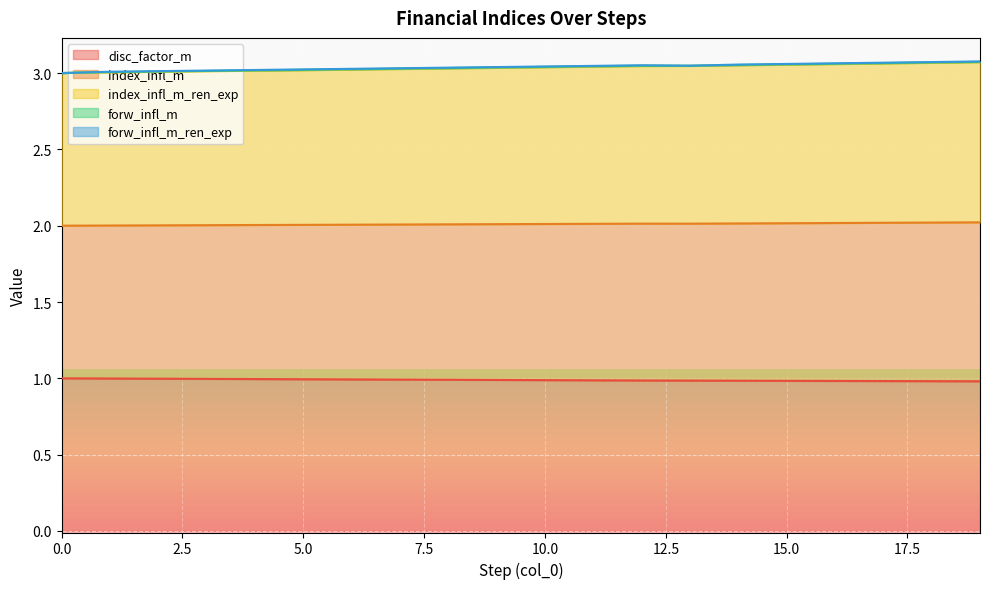

What is the maximum value for disc_factor_m?

1.0